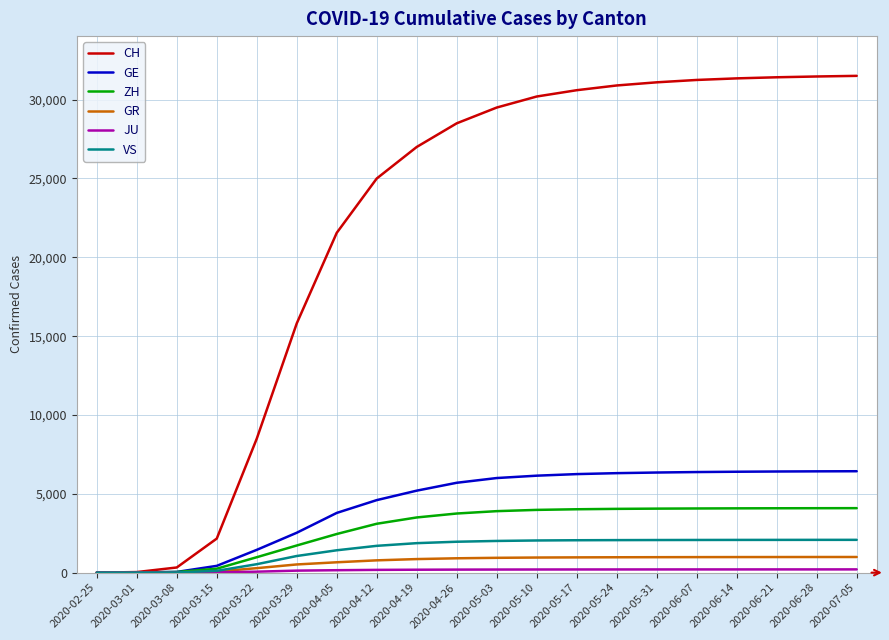

Which series has the largest total across all categories?

CH